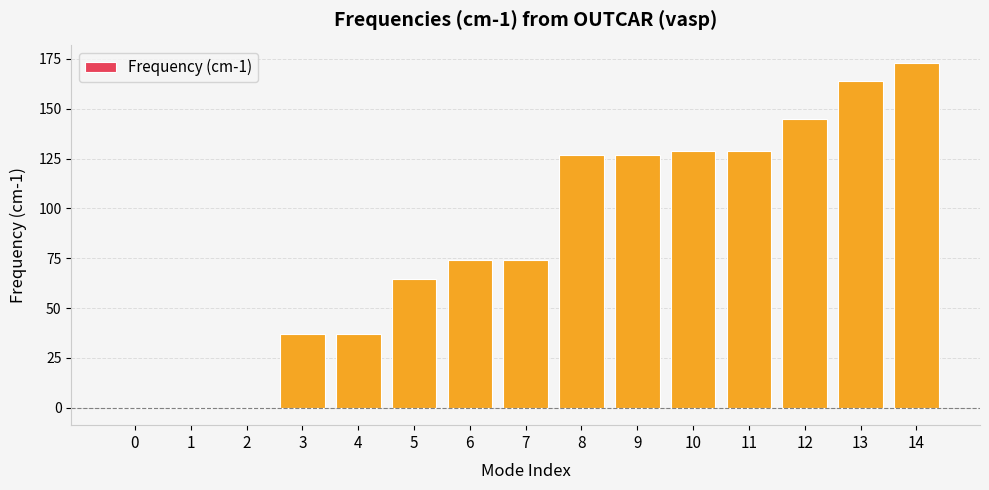

The value at 11 is 51.5. True or false?

False